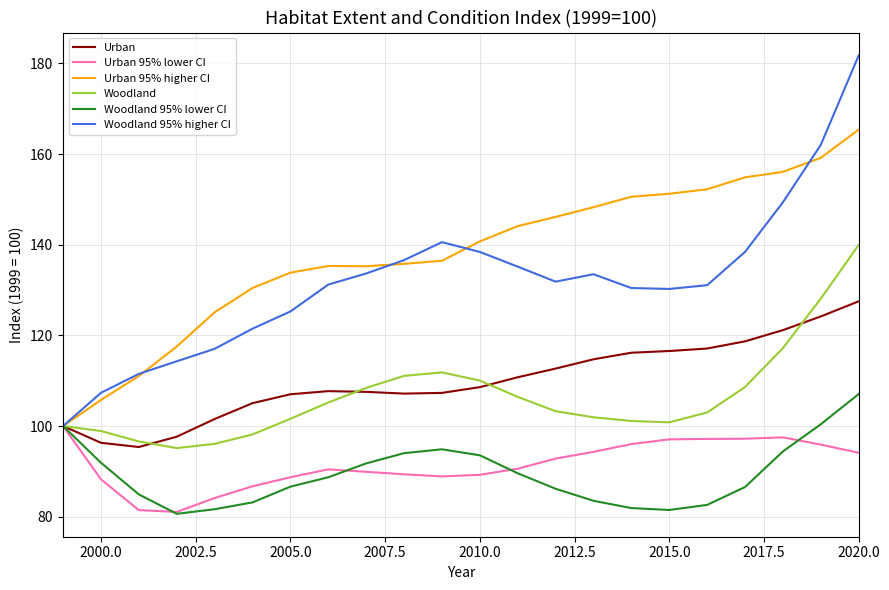

How many values in the Urban 95% higher CI series are below 140?

11